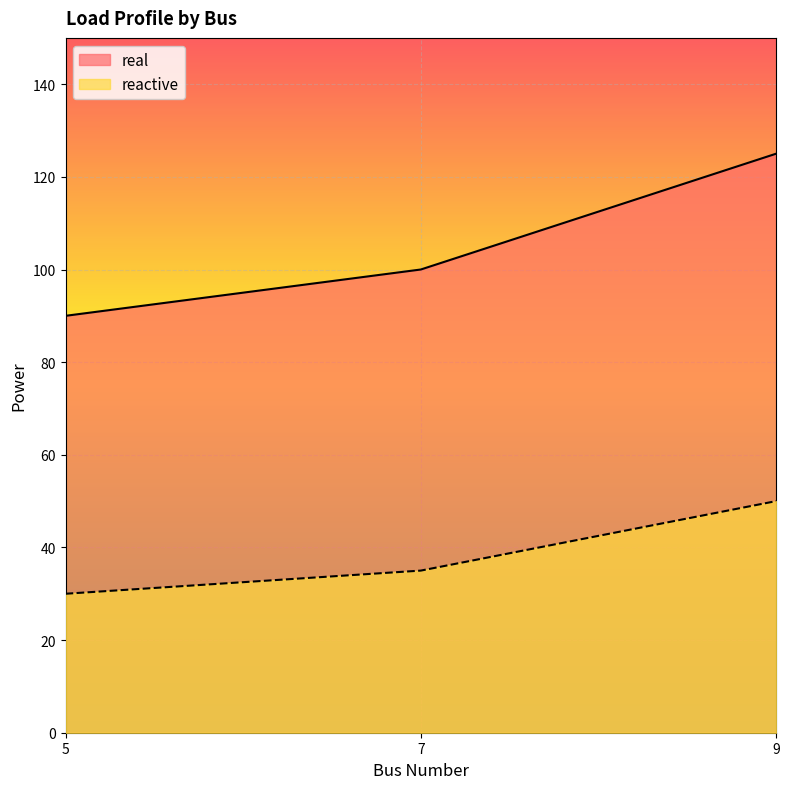

What are all the series names shown in the legend?

real, reactive